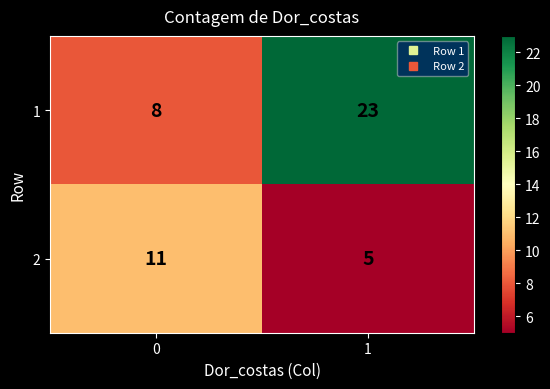

What is the spread (max minus min) of values at 1?

18